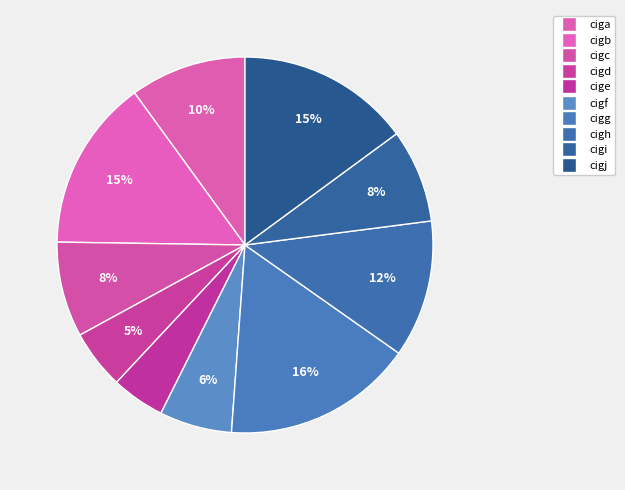

Is it true that cigf is 6% of the pie?

True